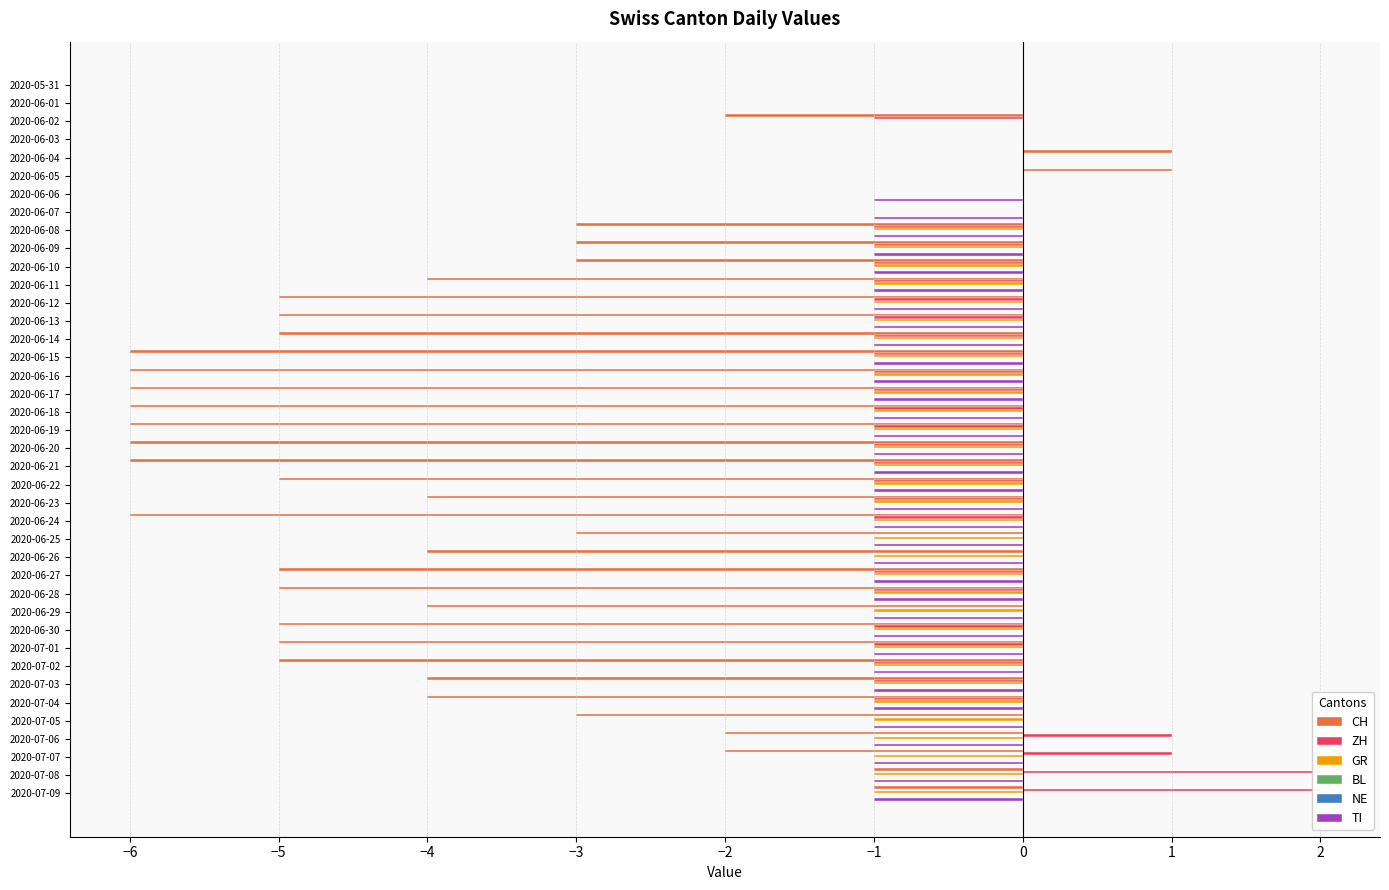

What is the minimum value shown in the chart?

-6.0